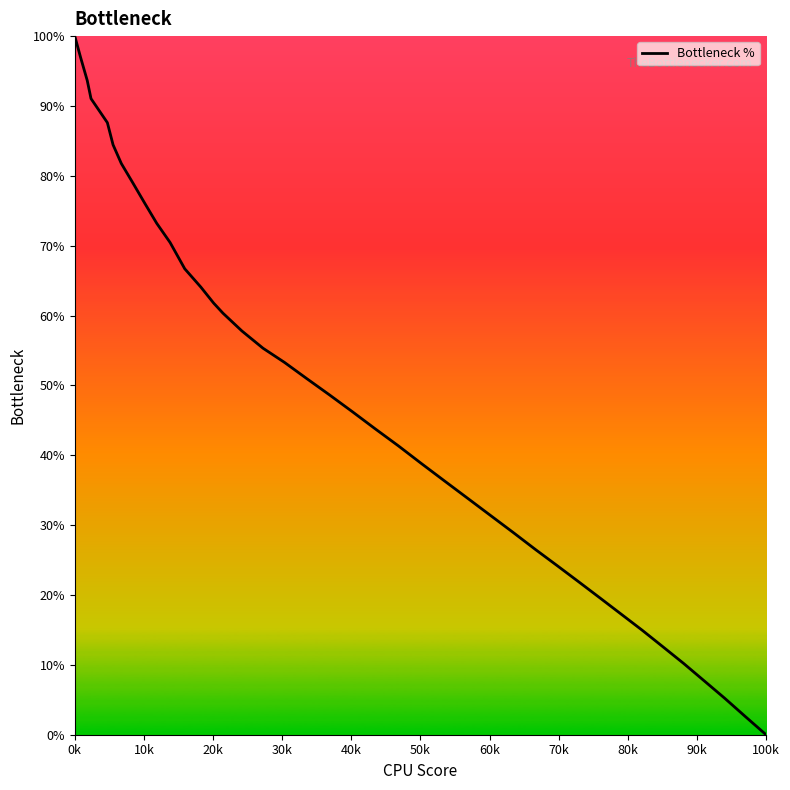

What is the maximum value shown in the chart?

100.0